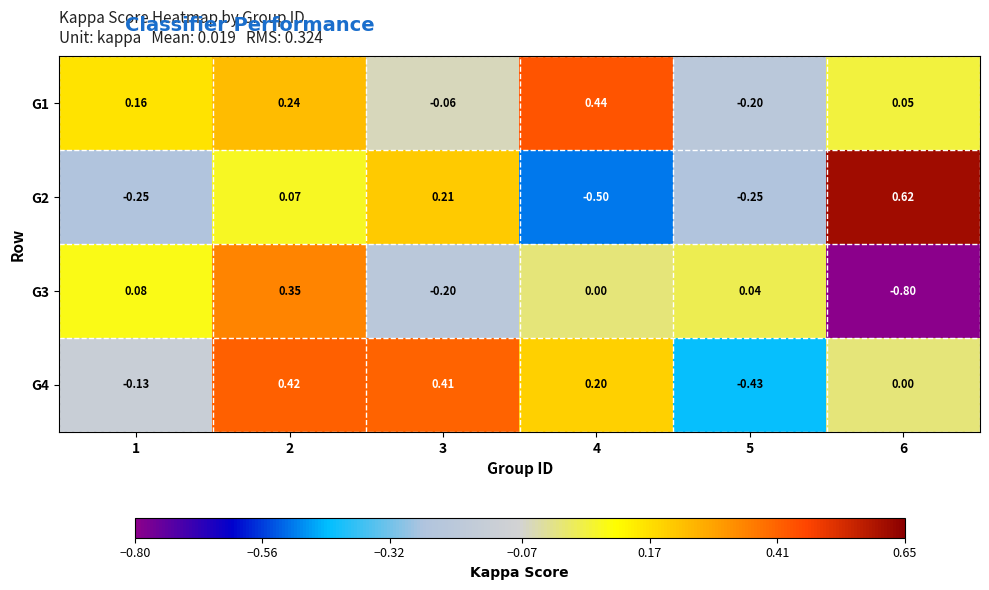

Count the number of data series in this chart.

4